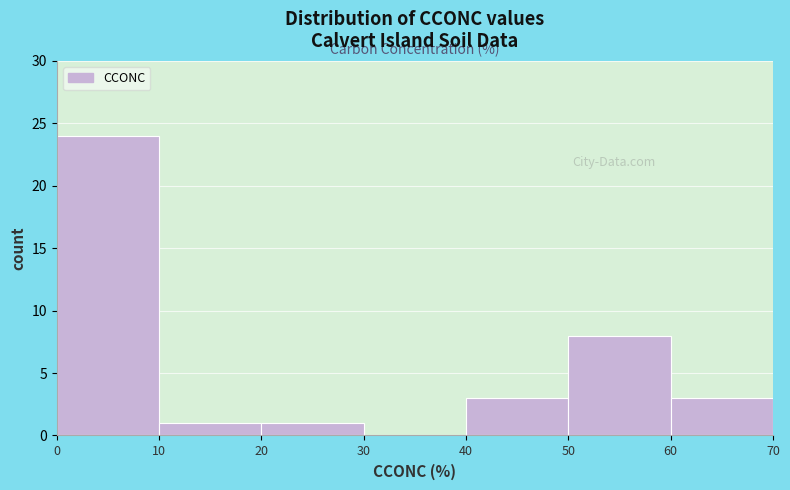

Reading left to right, list every bar in this chart as the range it spans on the x-axis followed by its height. The values are not printed on the chart, so give them approximately, as read against the axis.

0 to 10: 24
10 to 20: 1
20 to 30: 1
30 to 40: 0
40 to 50: 3
50 to 60: 8
60 to 70: 3